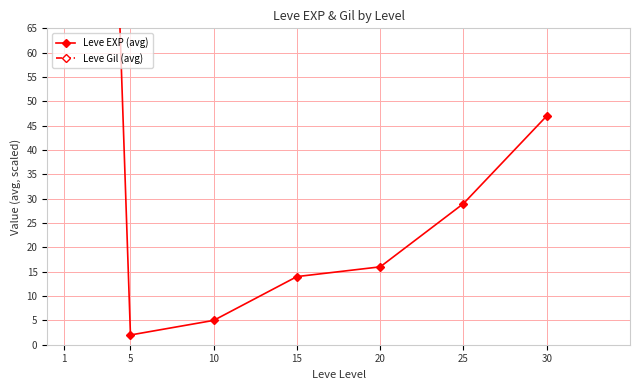

What are all the series names shown in the legend?

Leve EXP (avg), Leve Gil (avg)